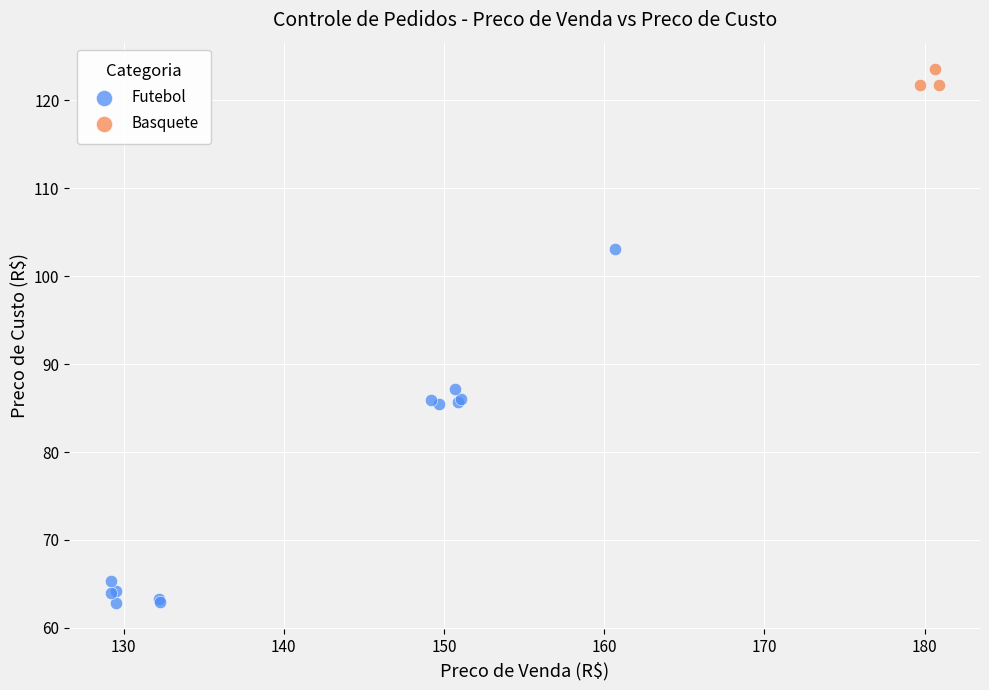

Which series contains the highest Y value?

Basquete